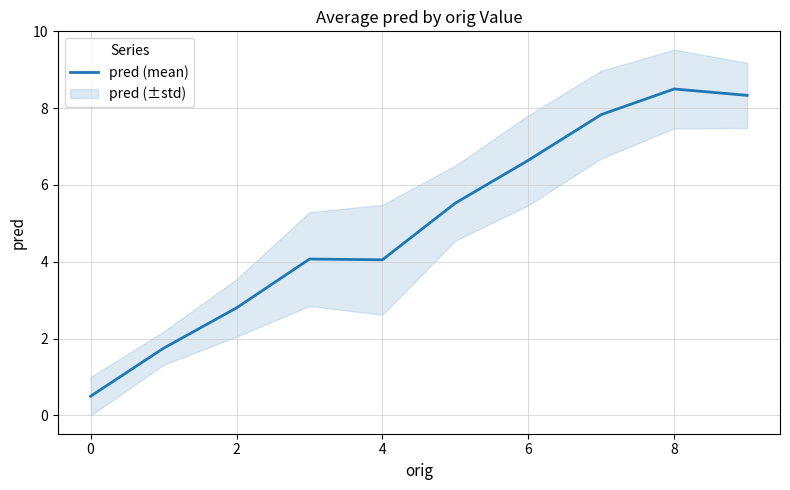

What is the minimum value shown in the chart?

0.5